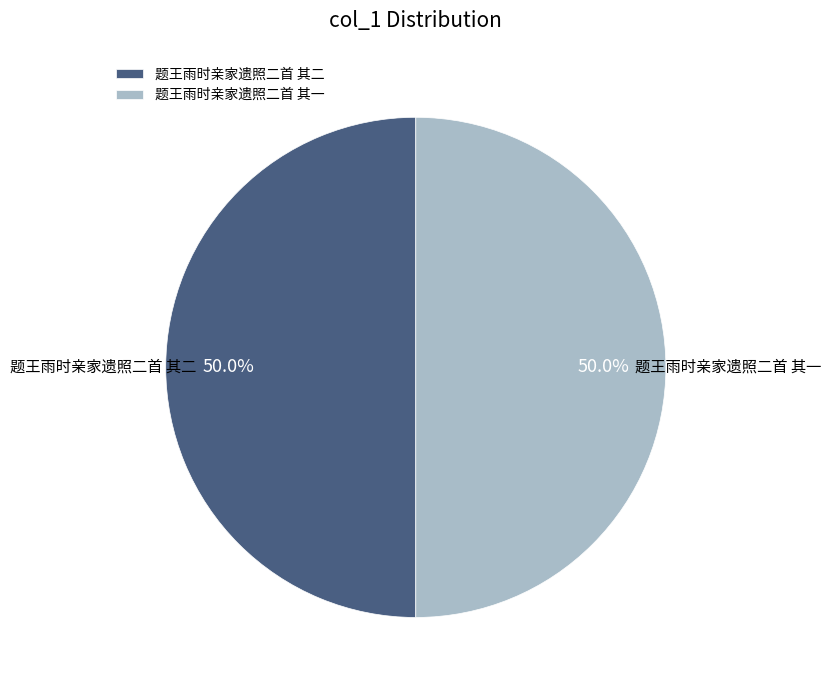

Approximately how many times larger is the value at 题王雨时亲家遗照二首 其二 compared to 题王雨时亲家遗照二首 其一?

1.0